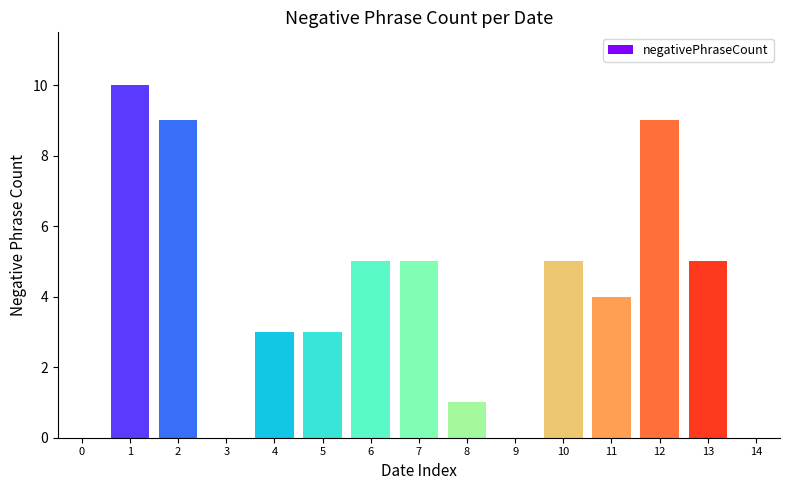

What is the greatest value displayed?

10